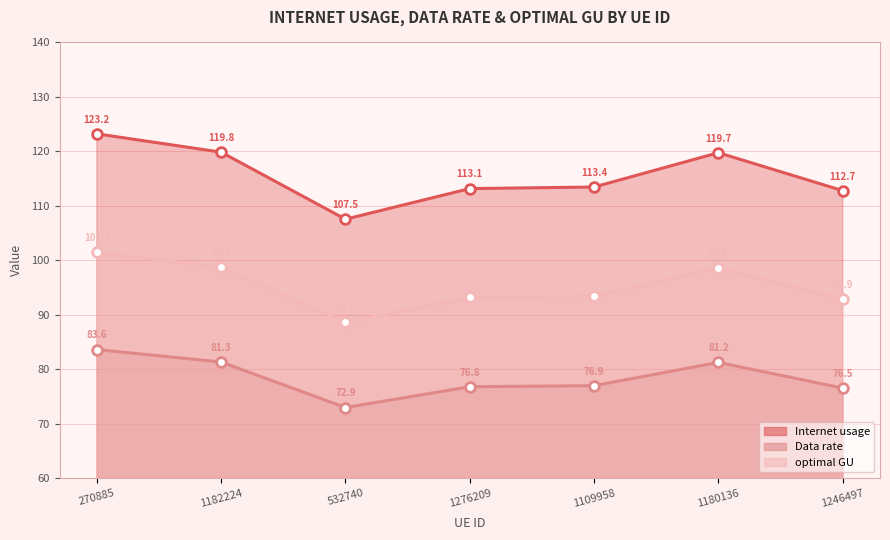

What is the approximate value of Data rate at 1109958?

76.9